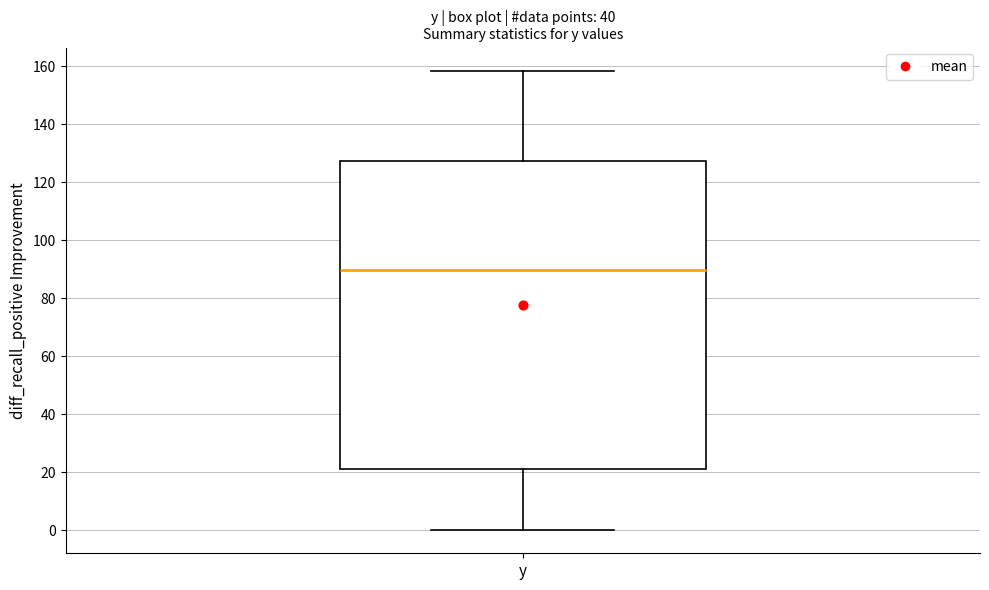

Where does the upper whisker of the box for y end on the y-axis? The values are not printed on the chart, so give them approximately, as read against the axis.

158